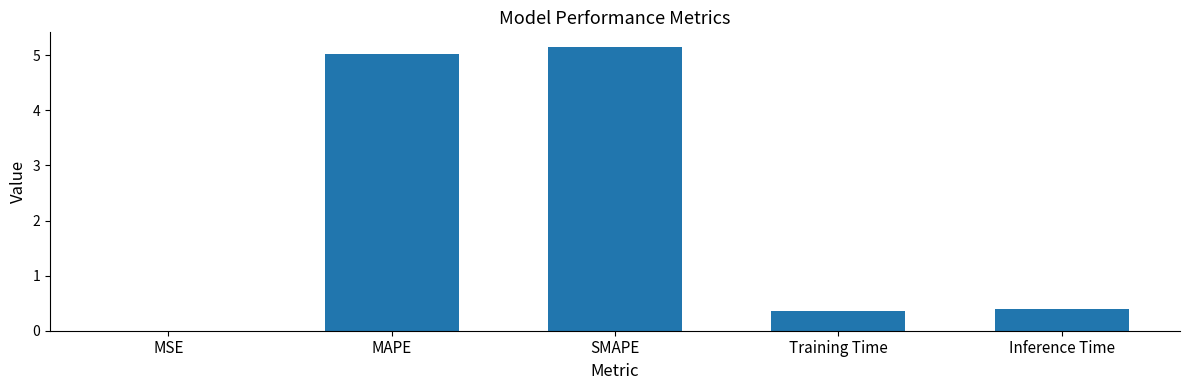

What is the approximate value at MAPE?

5.0